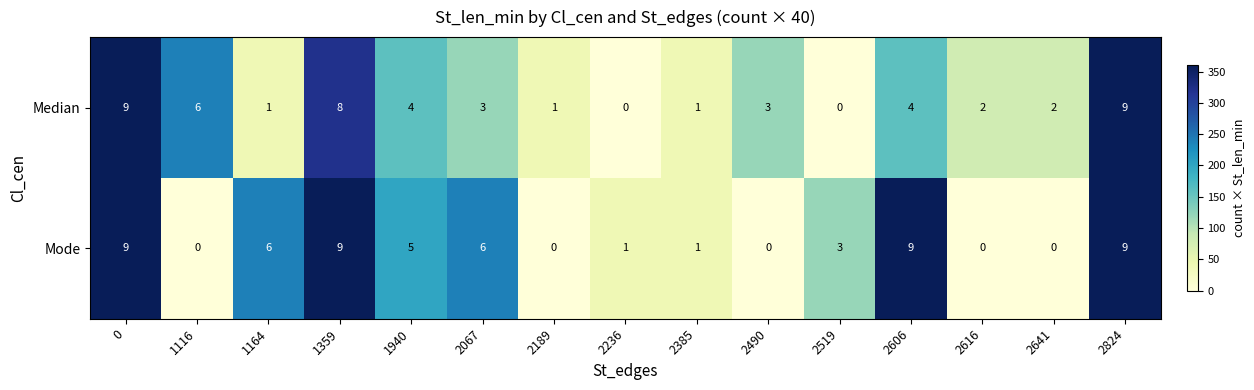

List the series in order of their overall mean, highest first.

Mode, Median